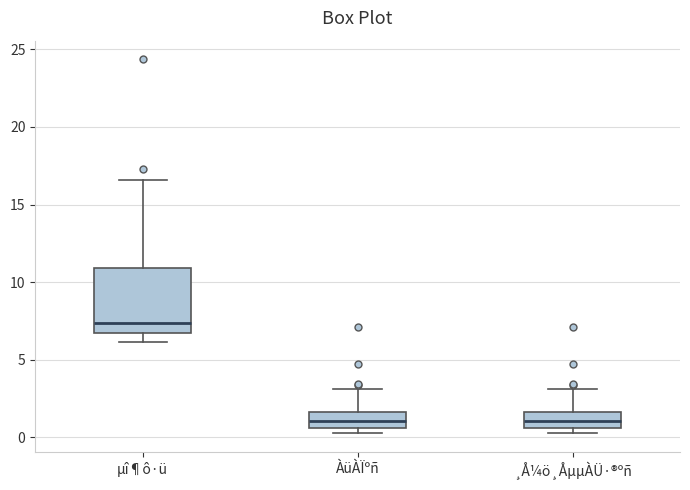

Reading left to right, transcribe this box plot: for each box, give where its median line is, the range the box spans, and where its two whiskers end, as read against the y-axis. The values are not printed on the chart, so give them approximately, as read against the axis.

µî¶ô·ü: median 7.5, box 6.5 to 11.0, whiskers 6.0 to 16.5
ÀüÀÏºñ: median 1.0, box 0.5 to 1.5, whiskers 0.5 (just below the box's lower edge) to 3.0
¸Å¼ö¸ÅµµÀÜ·®ºñ: median 1.0, box 0.5 to 1.5, whiskers 0.5 (just below the box's lower edge) to 3.0